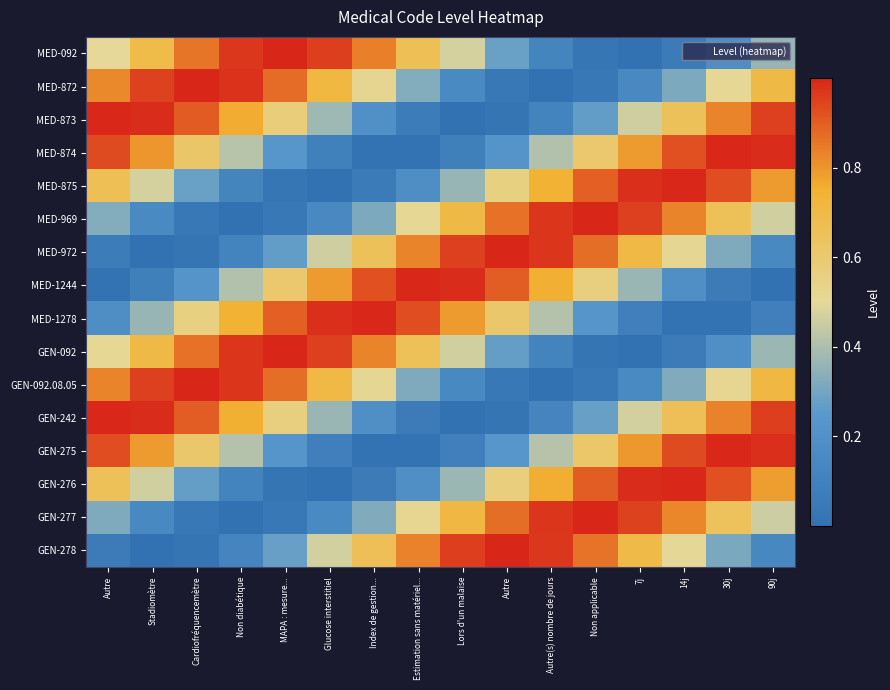

Reading left to right, what are all the values shown in this chart?

MED-092: Autre=0.5	Stadiomètre=0.7	Cardiofréquencemètre=0.9	Non diabétique=1.0	MAPA : mesure...=1.0	Glucose interstitiel=1.0	Index de gestion...=0.8	Estimation sans matériel...=0.7	Lors d'un malaise=0.5	Autre=0.3	Autre(s) nombre de jours=0.1	Non applicable=0.0	7j=0.0	14j=0.1	30j=0.2	90j=0.4
MED-872: Autre=0.8	Stadiomètre=0.9	Cardiofréquencemètre=1.0	Non diabétique=1.0	MAPA : mesure...=0.9	Glucose interstitiel=0.7	Index de gestion...=0.5	Estimation sans matériel...=0.3	Lors d'un malaise=0.2	Autre=0.0	Autre(s) nombre de jours=0.0	Non applicable=0.0	7j=0.1	14j=0.3	30j=0.5	90j=0.7
MED-873: Autre=1.0	Stadiomètre=1.0	Cardiofréquencemètre=0.9	Non diabétique=0.8	MAPA : mesure...=0.6	Glucose interstitiel=0.4	Index de gestion...=0.2	Estimation sans matériel...=0.1	Lors d'un malaise=0.0	Autre=0.0	Autre(s) nombre de jours=0.1	Non applicable=0.3	7j=0.5	14j=0.7	30j=0.8	90j=0.9
MED-874: Autre=0.9	Stadiomètre=0.8	Cardiofréquencemètre=0.6	Non diabétique=0.4	MAPA : mesure...=0.2	Glucose interstitiel=0.1	Index de gestion...=0.0	Estimation sans matériel...=0.0	Lors d'un malaise=0.1	Autre=0.2	Autre(s) nombre de jours=0.4	Non applicable=0.6	7j=0.8	14j=0.9	30j=1.0	90j=1.0
MED-875: Autre=0.7	Stadiomètre=0.5	Cardiofréquencemètre=0.3	Non diabétique=0.1	MAPA : mesure...=0.0	Glucose interstitiel=0.0	Index de gestion...=0.1	Estimation sans matériel...=0.2	Lors d'un malaise=0.4	Autre=0.6	Autre(s) nombre de jours=0.7	Non applicable=0.9	7j=1.0	14j=1.0	30j=0.9	90j=0.8
MED-969: Autre=0.3	Stadiomètre=0.2	Cardiofréquencemètre=0.0	Non diabétique=0.0	MAPA : mesure...=0.0	Glucose interstitiel=0.1	Index de gestion...=0.3	Estimation sans matériel...=0.5	Lors d'un malaise=0.7	Autre=0.9	Autre(s) nombre de jours=1.0	Non applicable=1.0	7j=1.0	14j=0.8	30j=0.7	90j=0.5
MED-972: Autre=0.1	Stadiomètre=0.0	Cardiofréquencemètre=0.0	Non diabétique=0.1	MAPA : mesure...=0.3	Glucose interstitiel=0.5	Index de gestion...=0.7	Estimation sans matériel...=0.8	Lors d'un malaise=0.9	Autre=1.0	Autre(s) nombre de jours=1.0	Non applicable=0.9	7j=0.7	14j=0.5	30j=0.3	90j=0.2
MED-1244: Autre=0.0	Stadiomètre=0.1	Cardiofréquencemètre=0.2	Non diabétique=0.4	MAPA : mesure...=0.6	Glucose interstitiel=0.8	Index de gestion...=0.9	Estimation sans matériel...=1.0	Lors d'un malaise=1.0	Autre=0.9	Autre(s) nombre de jours=0.8	Non applicable=0.6	7j=0.4	14j=0.2	30j=0.1	90j=0.0
MED-1278: Autre=0.2	Stadiomètre=0.4	Cardiofréquencemètre=0.6	Non diabétique=0.7	MAPA : mesure...=0.9	Glucose interstitiel=1.0	Index de gestion...=1.0	Estimation sans matériel...=0.9	Lors d'un malaise=0.8	Autre=0.6	Autre(s) nombre de jours=0.4	Non applicable=0.2	7j=0.1	14j=0.0	30j=0.0	90j=0.1
GEN-092: Autre=0.5	Stadiomètre=0.7	Cardiofréquencemètre=0.9	Non diabétique=1.0	MAPA : mesure...=1.0	Glucose interstitiel=1.0	Index de gestion...=0.8	Estimation sans matériel...=0.7	Lors d'un malaise=0.5	Autre=0.3	Autre(s) nombre de jours=0.1	Non applicable=0.0	7j=0.0	14j=0.1	30j=0.2	90j=0.4
GEN-092.08.05: Autre=0.8	Stadiomètre=0.9	Cardiofréquencemètre=1.0	Non diabétique=1.0	MAPA : mesure...=0.9	Glucose interstitiel=0.7	Index de gestion...=0.5	Estimation sans matériel...=0.3	Lors d'un malaise=0.2	Autre=0.0	Autre(s) nombre de jours=0.0	Non applicable=0.0	7j=0.2	14j=0.3	30j=0.5	90j=0.7
GEN-242: Autre=1.0	Stadiomètre=1.0	Cardiofréquencemètre=0.9	Non diabétique=0.8	MAPA : mesure...=0.6	Glucose interstitiel=0.4	Index de gestion...=0.2	Estimation sans matériel...=0.1	Lors d'un malaise=0.0	Autre=0.0	Autre(s) nombre de jours=0.1	Non applicable=0.3	7j=0.5	14j=0.7	30j=0.8	90j=1.0
GEN-275: Autre=0.9	Stadiomètre=0.8	Cardiofréquencemètre=0.6	Non diabétique=0.4	MAPA : mesure...=0.2	Glucose interstitiel=0.1	Index de gestion...=0.0	Estimation sans matériel...=0.0	Lors d'un malaise=0.1	Autre=0.2	Autre(s) nombre de jours=0.4	Non applicable=0.6	7j=0.8	14j=0.9	30j=1.0	90j=1.0
GEN-276: Autre=0.7	Stadiomètre=0.5	Cardiofréquencemètre=0.3	Non diabétique=0.1	MAPA : mesure...=0.0	Glucose interstitiel=0.0	Index de gestion...=0.1	Estimation sans matériel...=0.2	Lors d'un malaise=0.4	Autre=0.6	Autre(s) nombre de jours=0.8	Non applicable=0.9	7j=1.0	14j=1.0	30j=0.9	90j=0.8
GEN-277: Autre=0.3	Stadiomètre=0.2	Cardiofréquencemètre=0.0	Non diabétique=0.0	MAPA : mesure...=0.0	Glucose interstitiel=0.2	Index de gestion...=0.3	Estimation sans matériel...=0.5	Lors d'un malaise=0.7	Autre=0.9	Autre(s) nombre de jours=1.0	Non applicable=1.0	7j=0.9	14j=0.8	30j=0.7	90j=0.5
GEN-278: Autre=0.1	Stadiomètre=0.0	Cardiofréquencemètre=0.0	Non diabétique=0.1	MAPA : mesure...=0.3	Glucose interstitiel=0.5	Index de gestion...=0.7	Estimation sans matériel...=0.8	Lors d'un malaise=1.0	Autre=1.0	Autre(s) nombre de jours=1.0	Non applicable=0.9	7j=0.7	14j=0.5	30j=0.3	90j=0.1